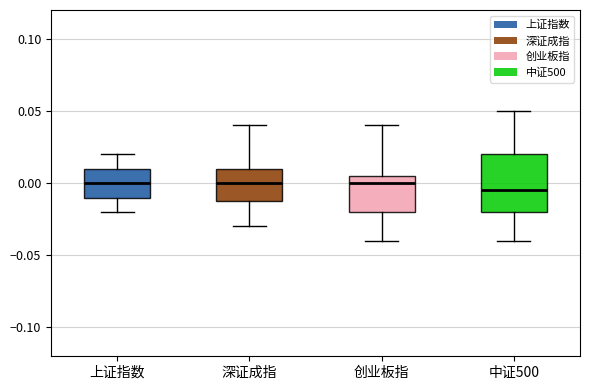

Comparing the boxes themselves (not the whiskers), which one is the tallest?

中证500